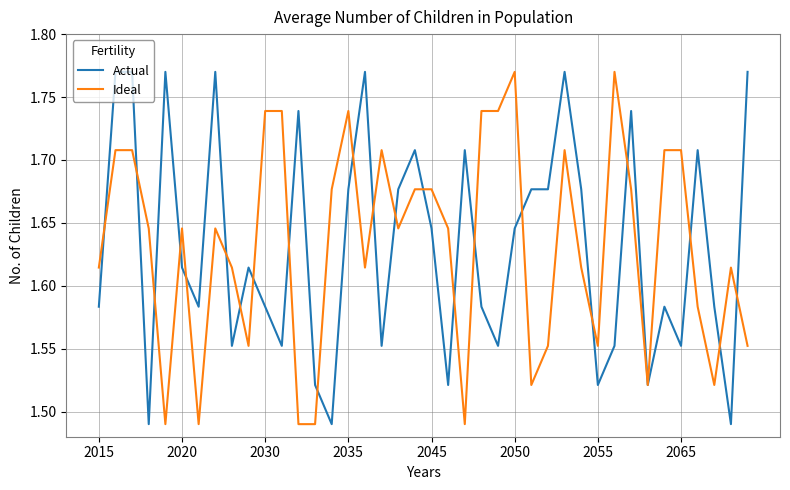

Reading left to right, what are all the values shown in this chart?

Actual: 1.6	1.8	1.8	1.5	1.8	1.6	1.6	1.8	1.6	1.6	1.6	1.6	1.7	1.5	1.5	1.7	1.8	1.6	1.7	1.7	1.6	1.5	1.7	1.6	1.6	1.6	1.7	1.7	1.8	1.7	1.5	1.6	1.7	1.5	1.6	1.6	1.7	1.6	1.5	1.8
Ideal: 1.6	1.7	1.7	1.6	1.5	1.6	1.5	1.6	1.6	1.6	1.7	1.7	1.5	1.5	1.7	1.7	1.6	1.7	1.6	1.7	1.7	1.6	1.5	1.7	1.7	1.8	1.5	1.6	1.7	1.6	1.6	1.8	1.7	1.5	1.7	1.7	1.6	1.5	1.6	1.6